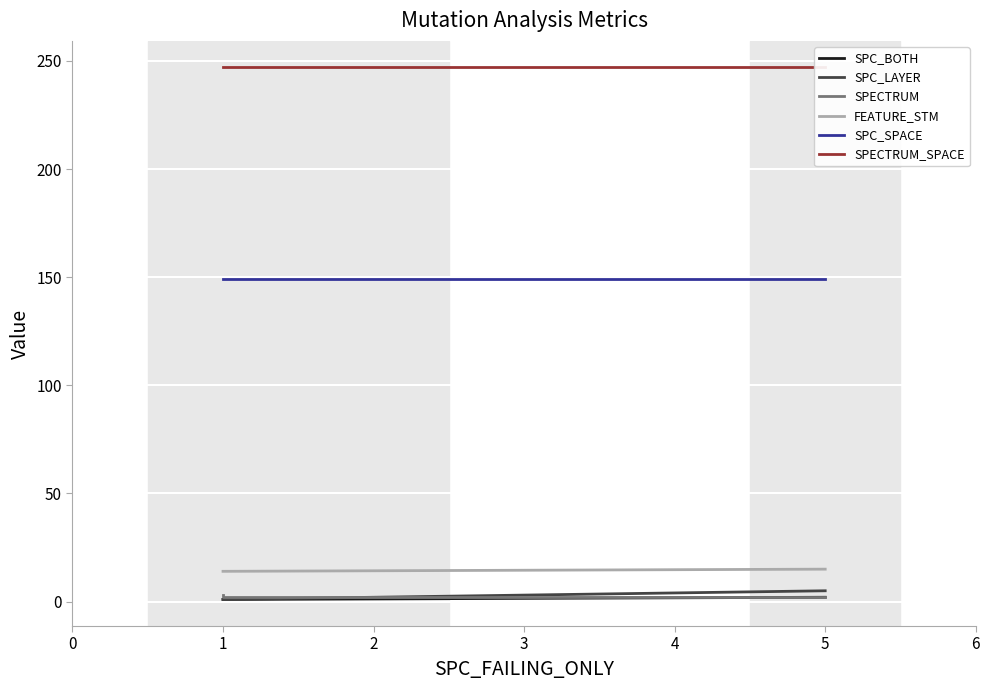

Is it true that SPC_LAYER equals 0 at 1?

False